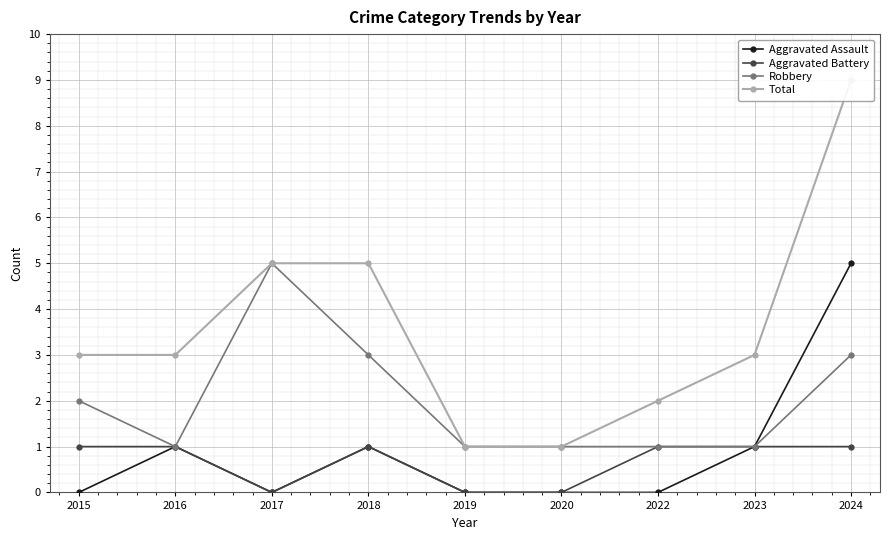

Which category has the highest value in the Aggravated Battery series?

2015